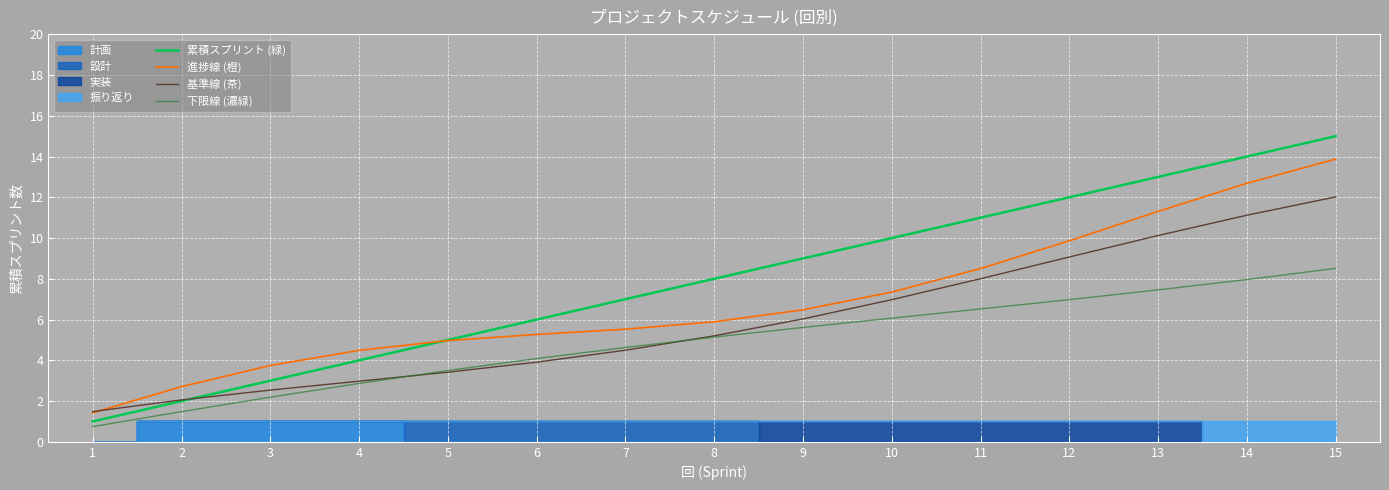

The 基準線 (茶) series shows 8.0 at 11. True or false?

True